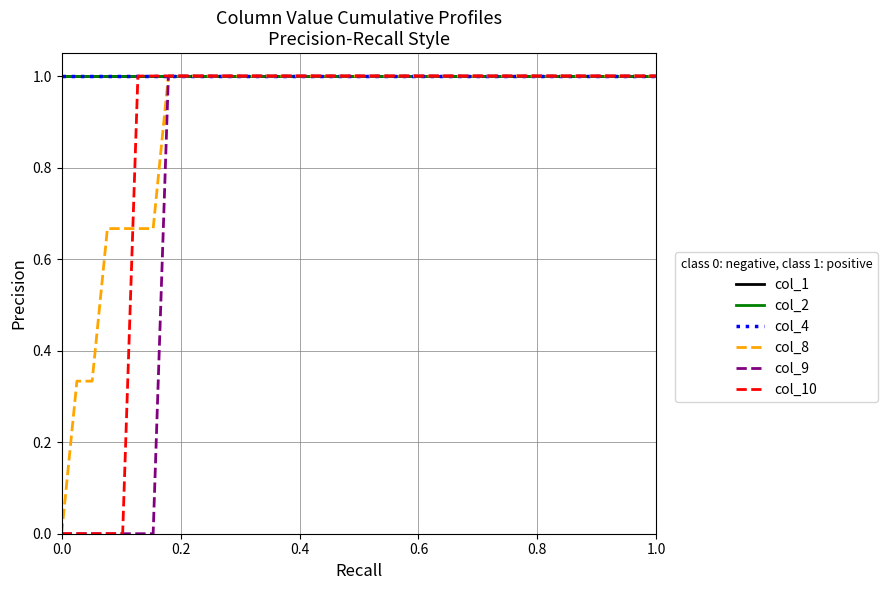

True or false: col_1 and col_9 intersect in this chart.

False